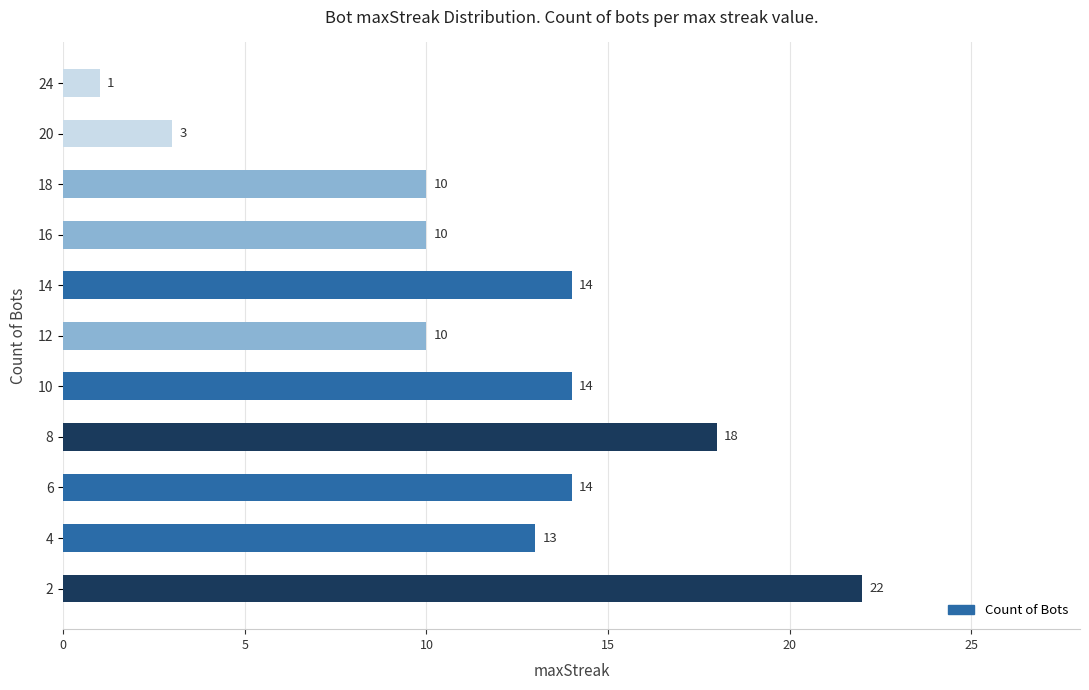

What value does the data have at 10?

14